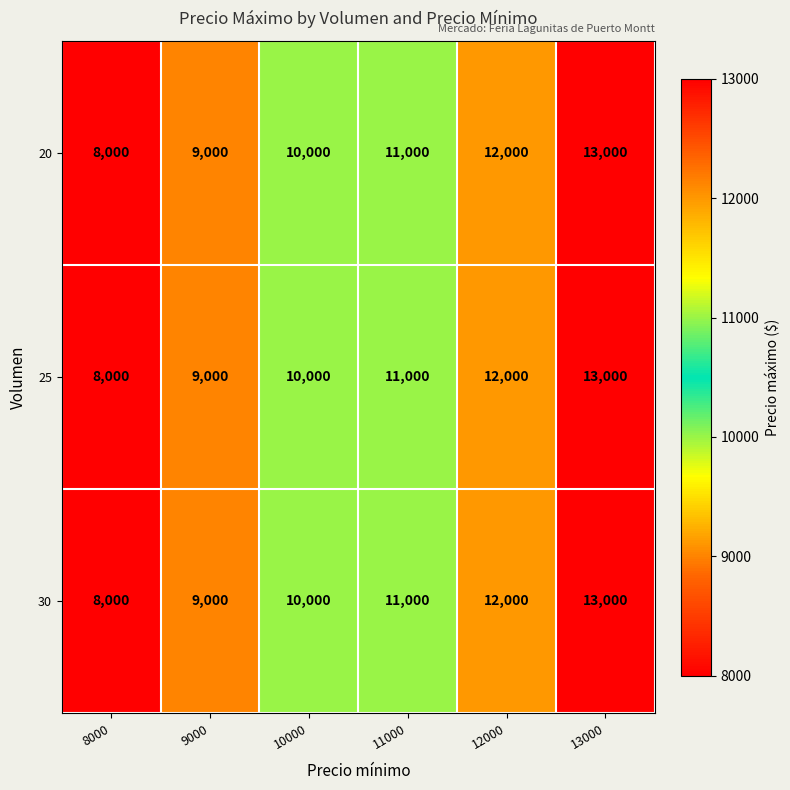

Is it true that 25 equals 3447 at 9000?

False